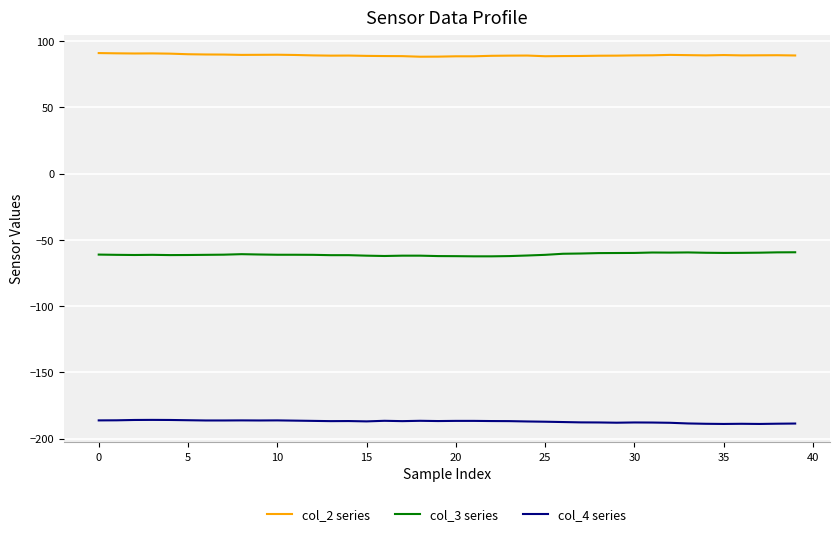

True or false: col_2 series and col_3 series cross at least once.

False